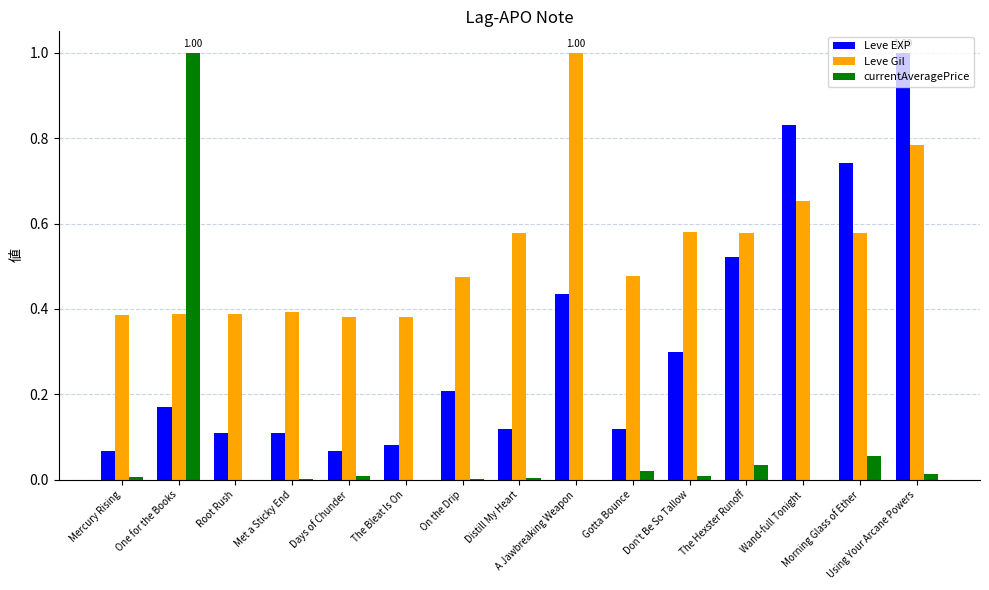

Which series has the largest total across all categories?

Leve Gil